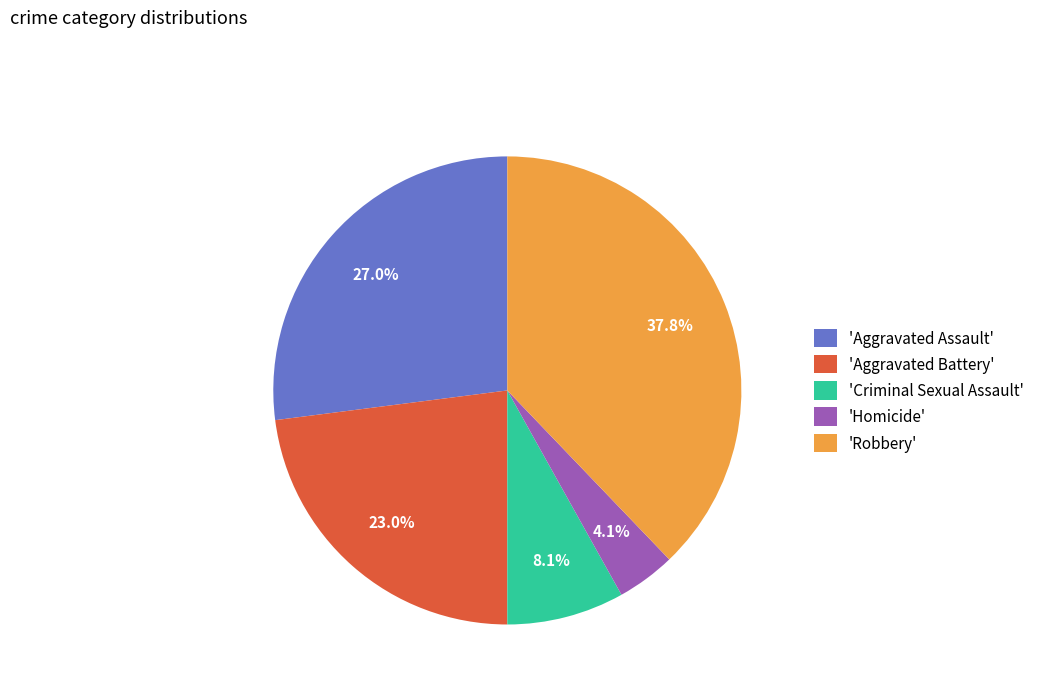

What is the ratio of the value at 'Aggravated Assault' to the value at 'Criminal Sexual Assault'?

3.3